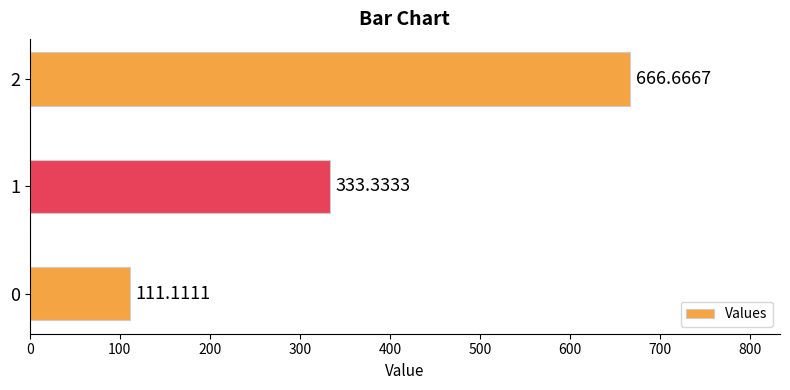

What is the ratio of the value at 1 to the value at 0?

3.0